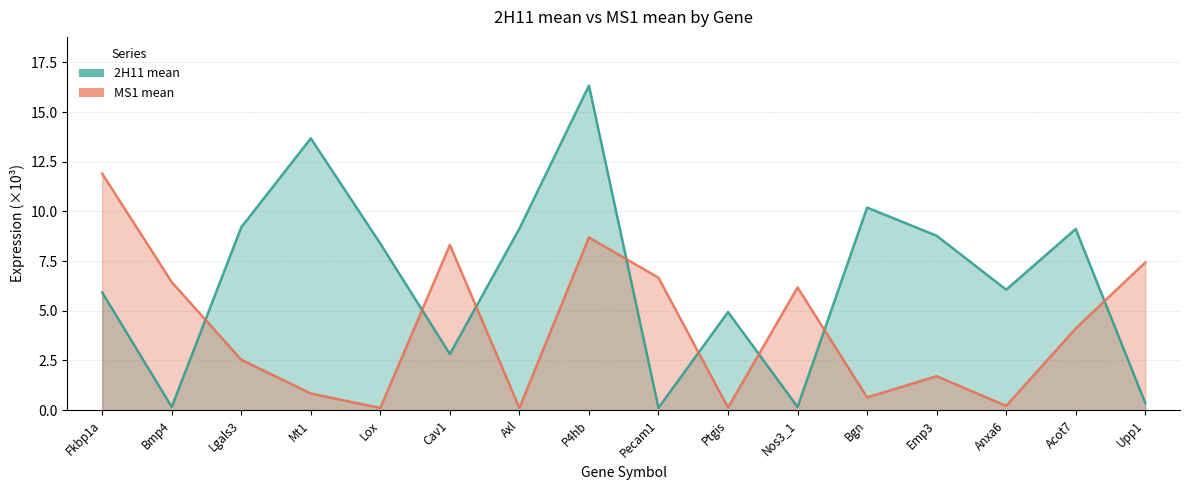

Reading left to right, transcribe all the data shown in this chart.

2H11 mean: 5.9	0.2	9.2	13.7	8.4	2.8	9.1	16.3	0.1	4.9	0.2	10.2	8.8	6.1	9.1	0.4
MS1 mean: 11.9	6.4	2.5	0.8	0.1	8.3	0.1	8.7	6.7	0.1	6.2	0.6	1.7	0.2	4.1	7.4